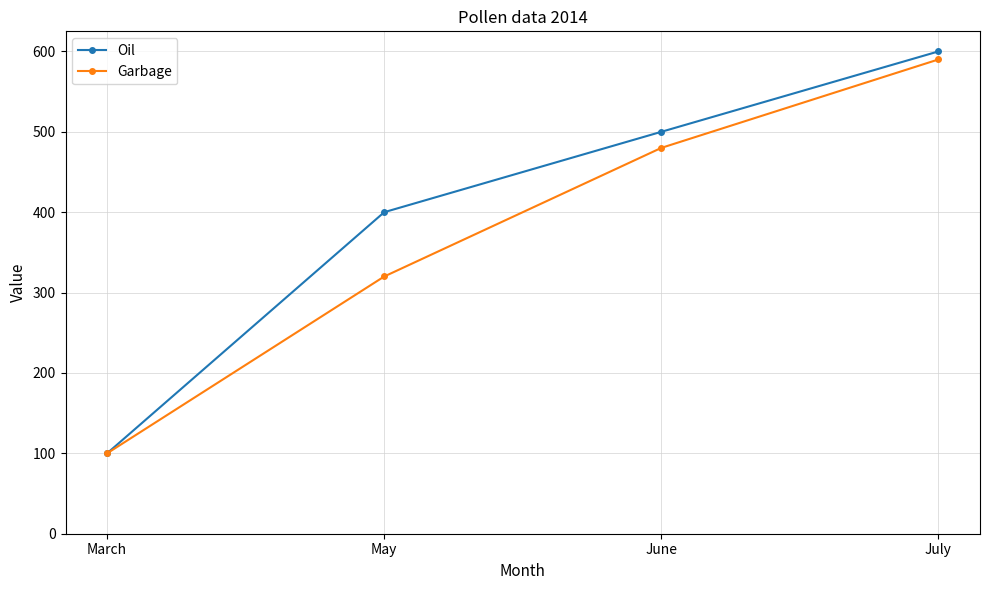

What is the label of the 2nd point from the right?

June